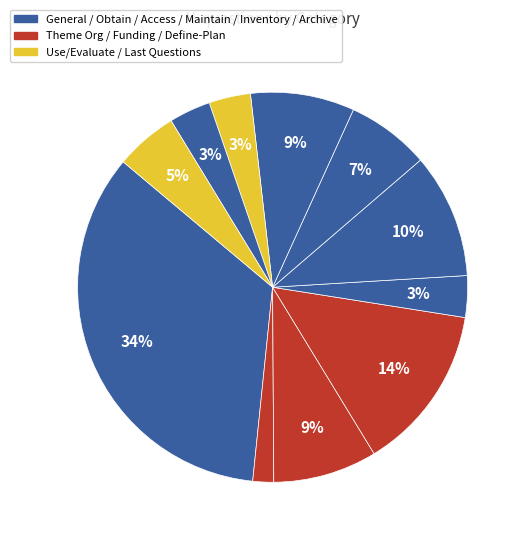

How many slices are in this pie chart?

11